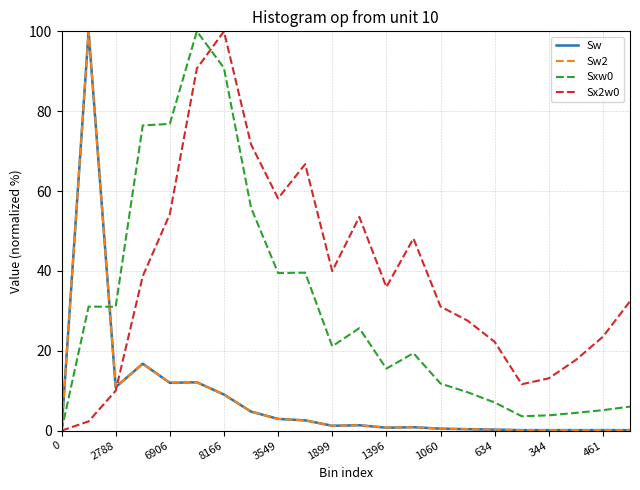

How many lines are shown in the chart?

4